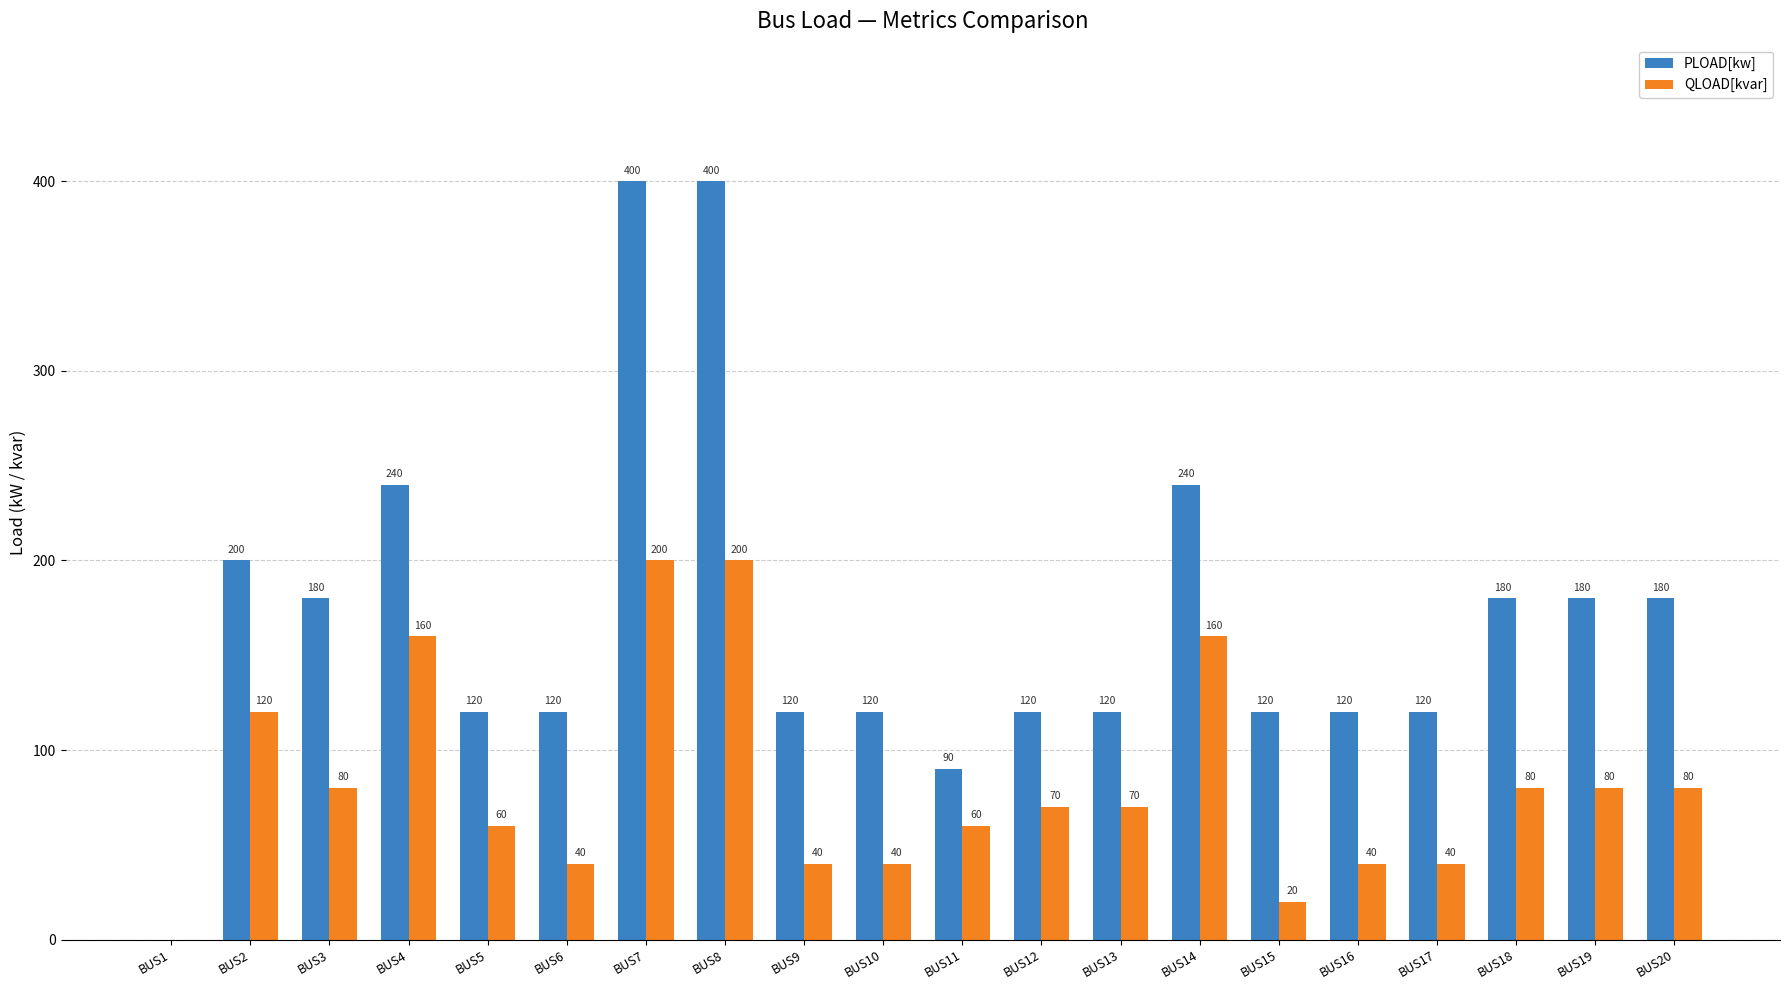

What is the maximum value shown in the chart?

400